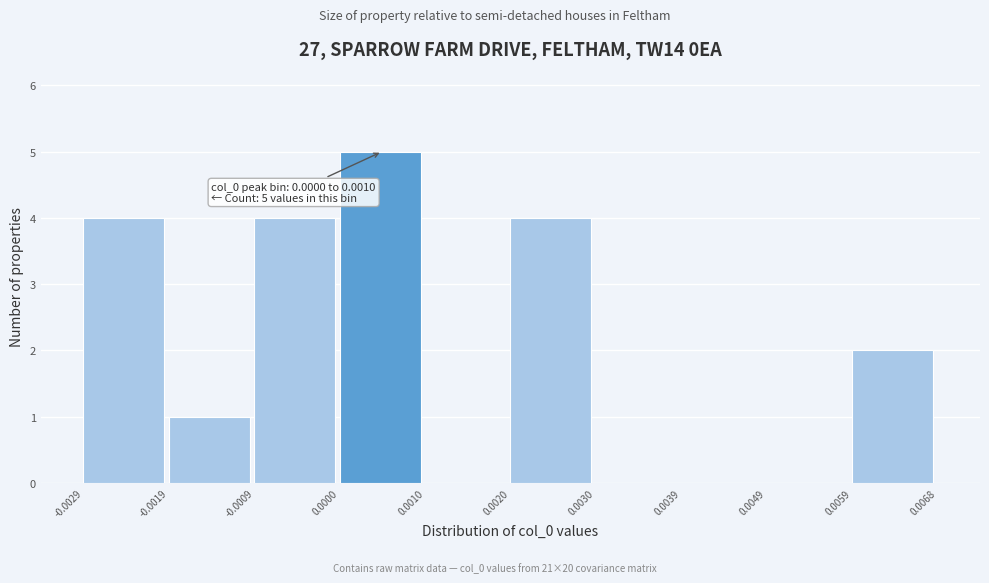

Over which range of the x-axis is the bar tallest?

0.0000 to 0.0010